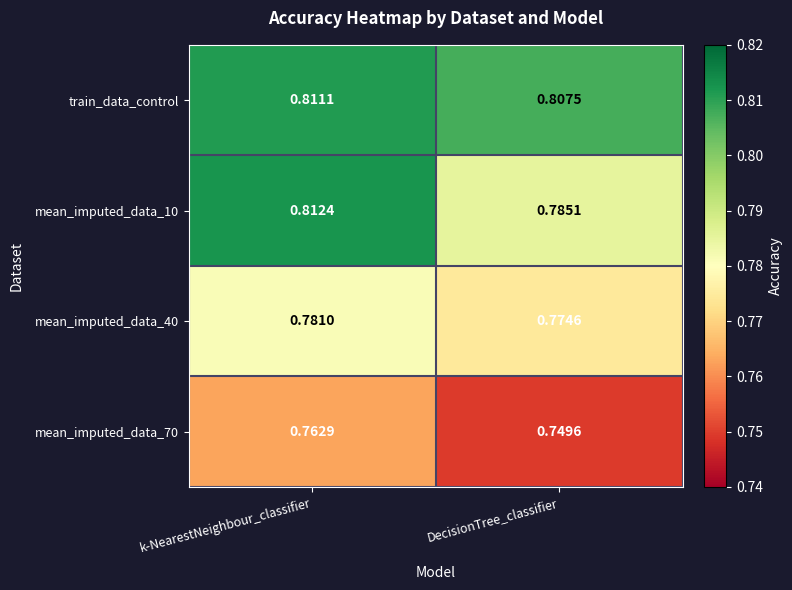

Which series has the largest total across all categories?

train_data_control